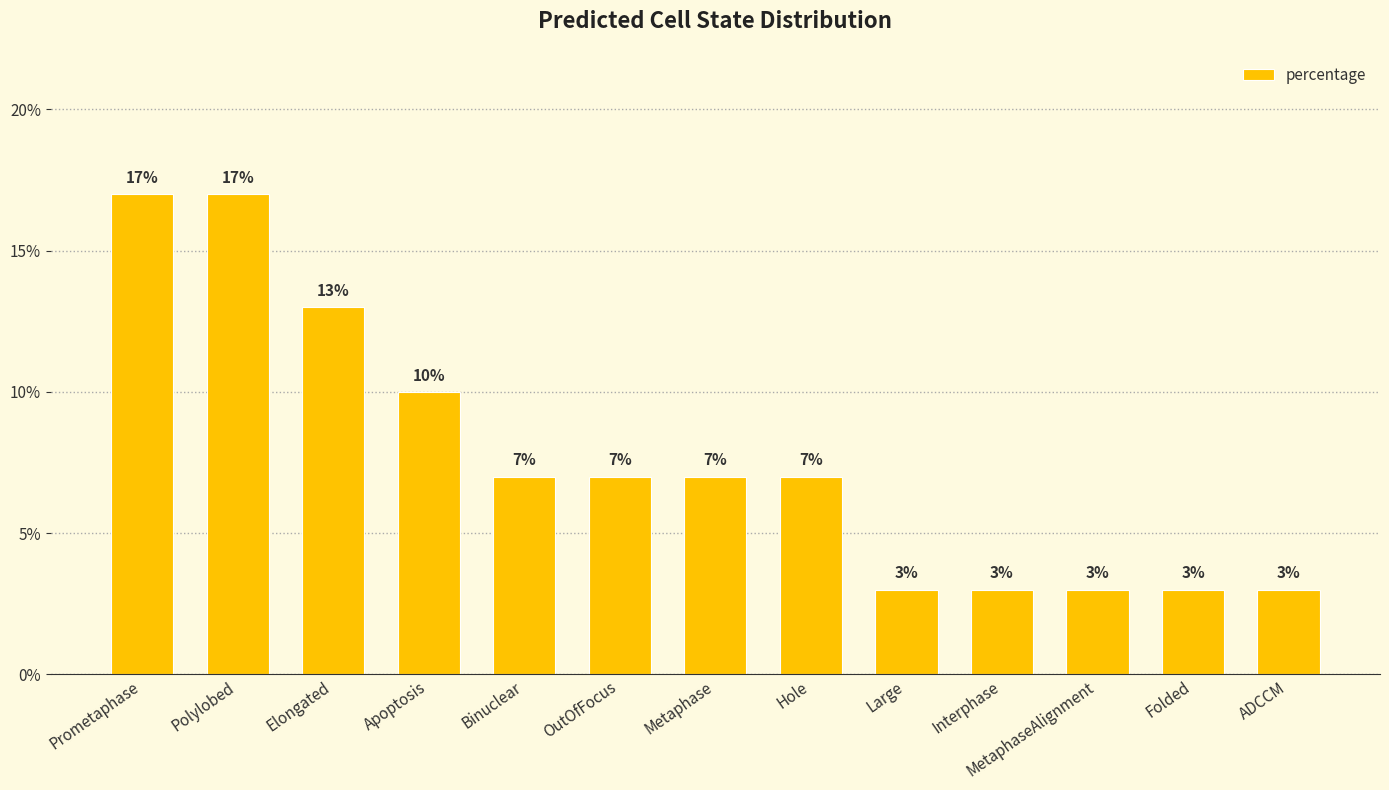

Where is the data nearest to the value 10?

Apoptosis